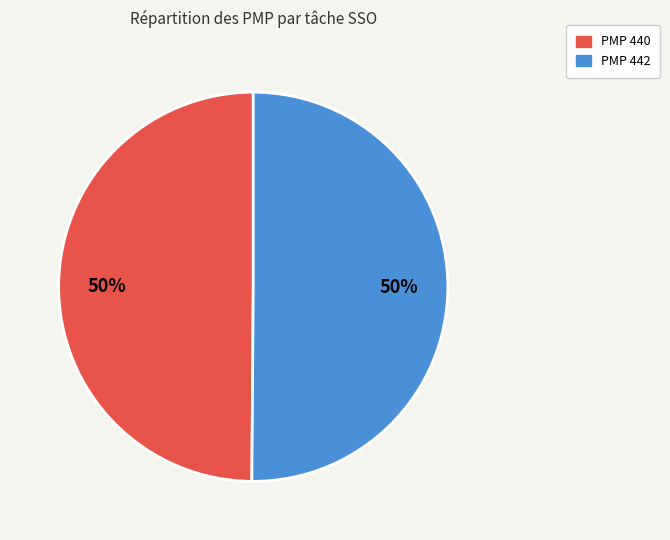

To the nearest percent, what percentage of the pie is PMP 442?

50%